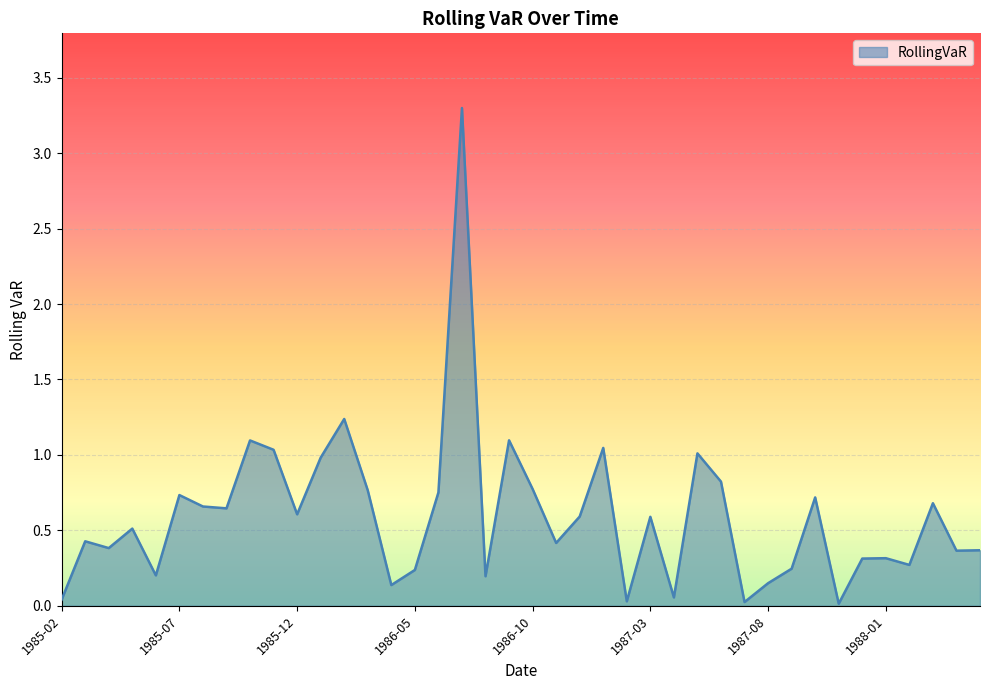

What is the difference between the maximum and minimum values?

3.3